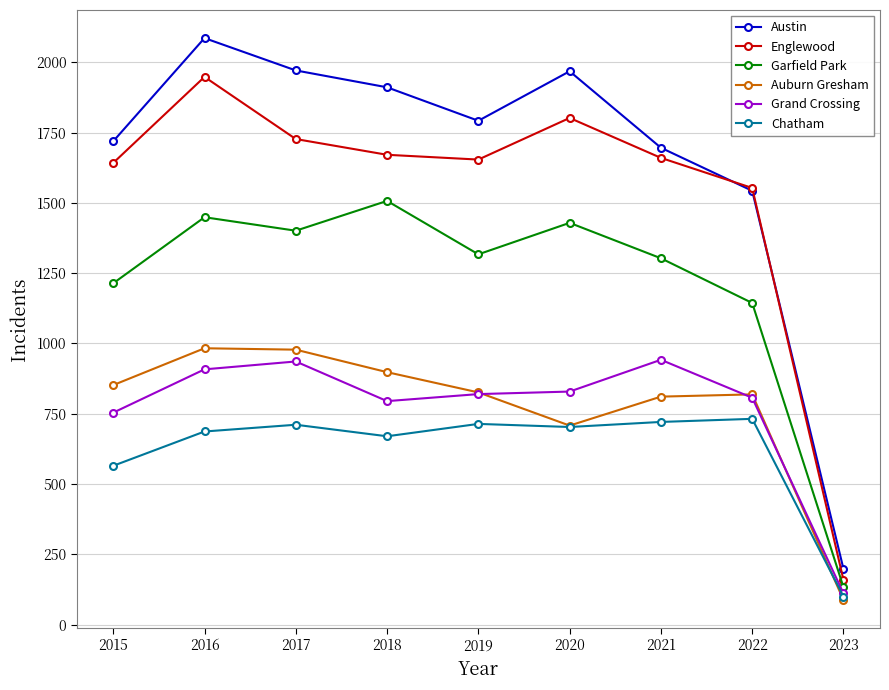

Does the chart display data point markers on the line(s)?

Yes